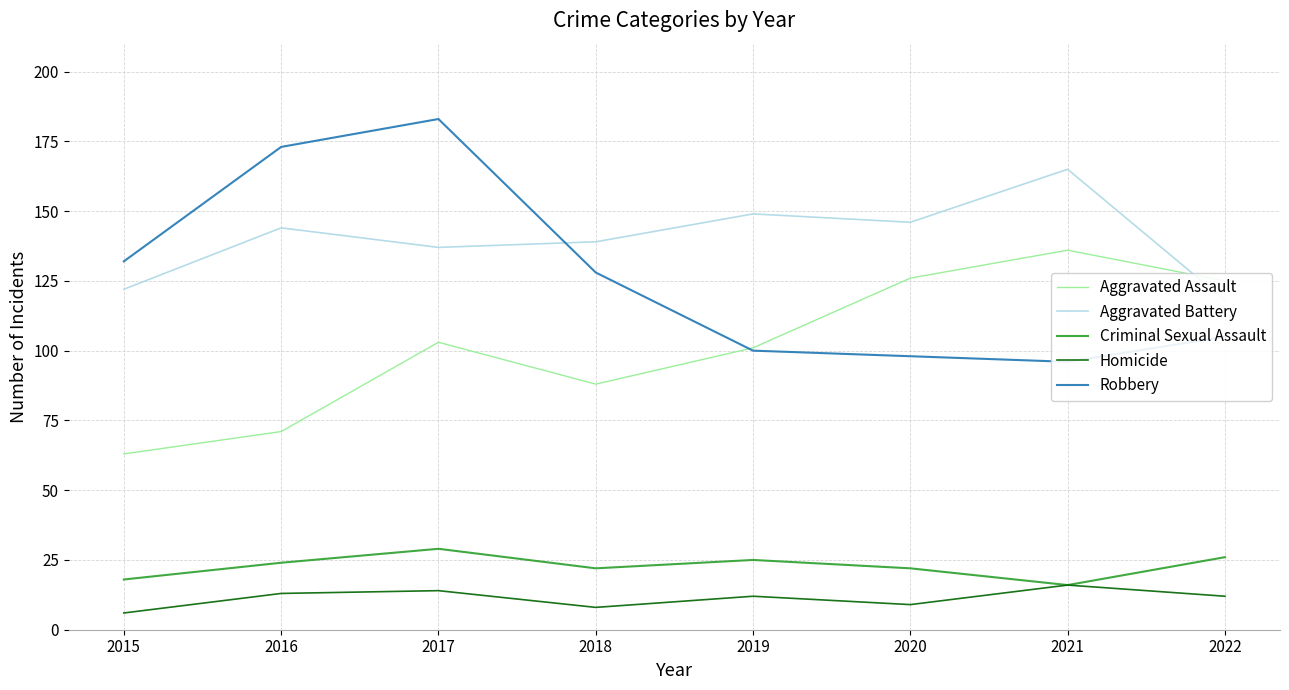

At which label does Aggravated Assault reach its peak?

2021